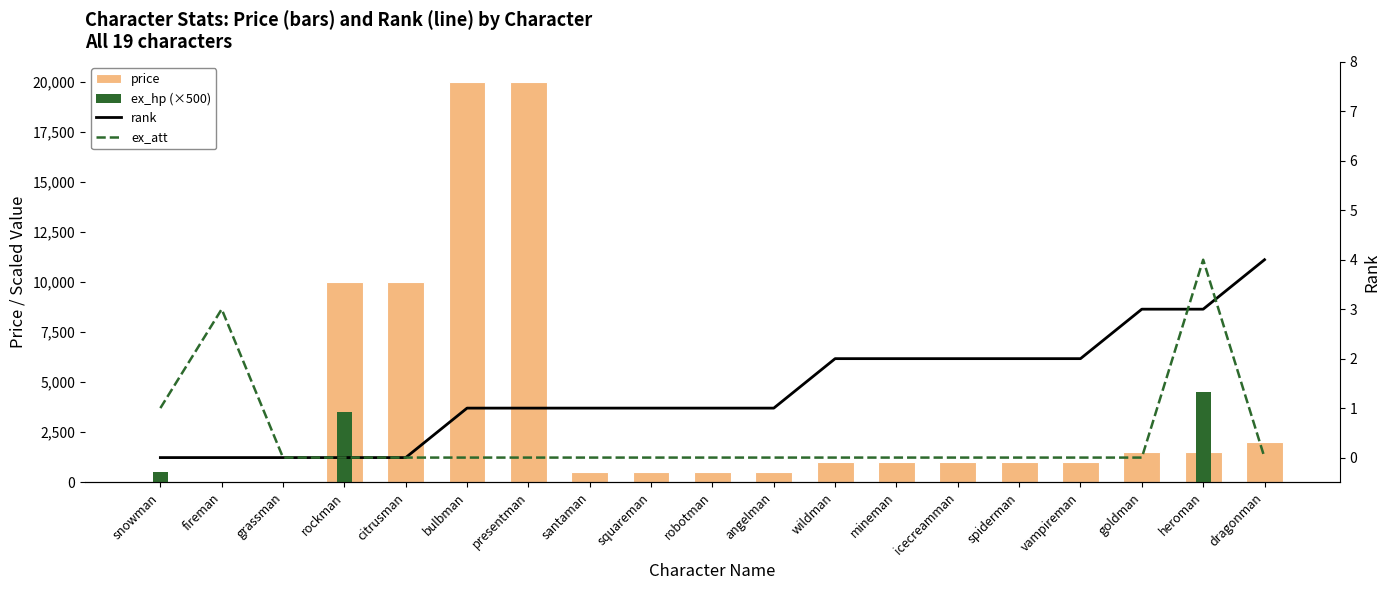

How many categories are shown in the chart?

19